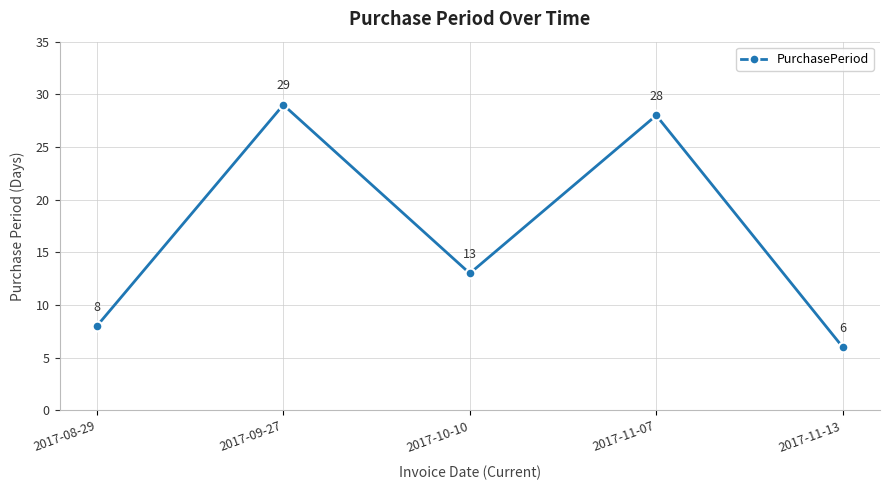

At which label is the value closest to 17?

2017-10-10